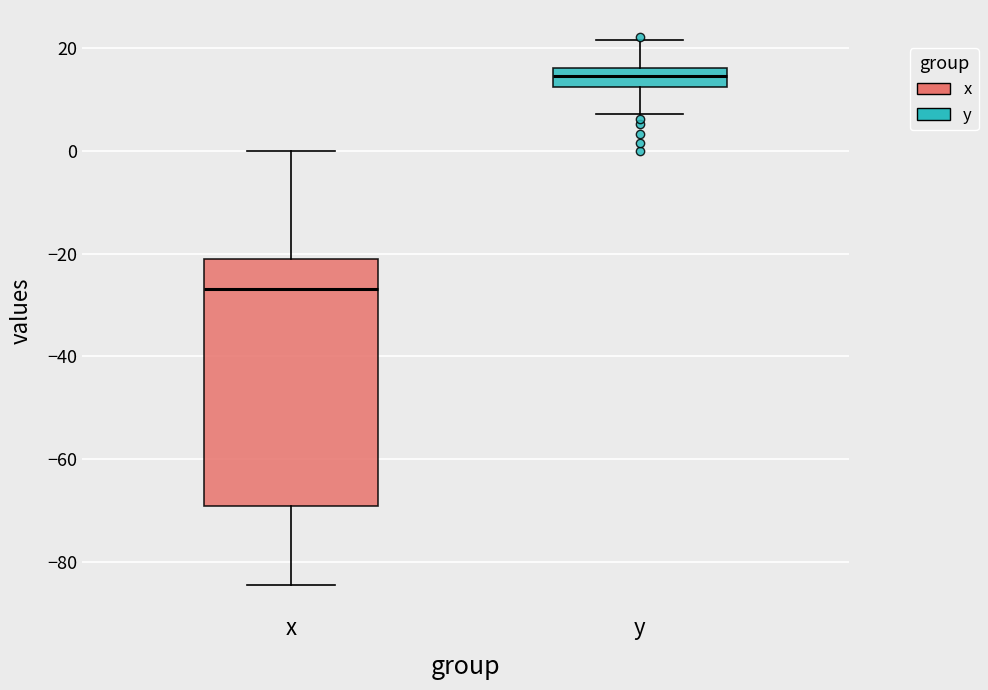

Reading left to right, read every box against the y-axis: the position of its median line, the range the box covers, and the ends of its whiskers. The values are not printed on the chart, so give them approximately, as read against the axis.

x: median -26, box -70 to -22, whiskers -84 to 0
y: median 14, box 12 to 16, whiskers 8 to 22